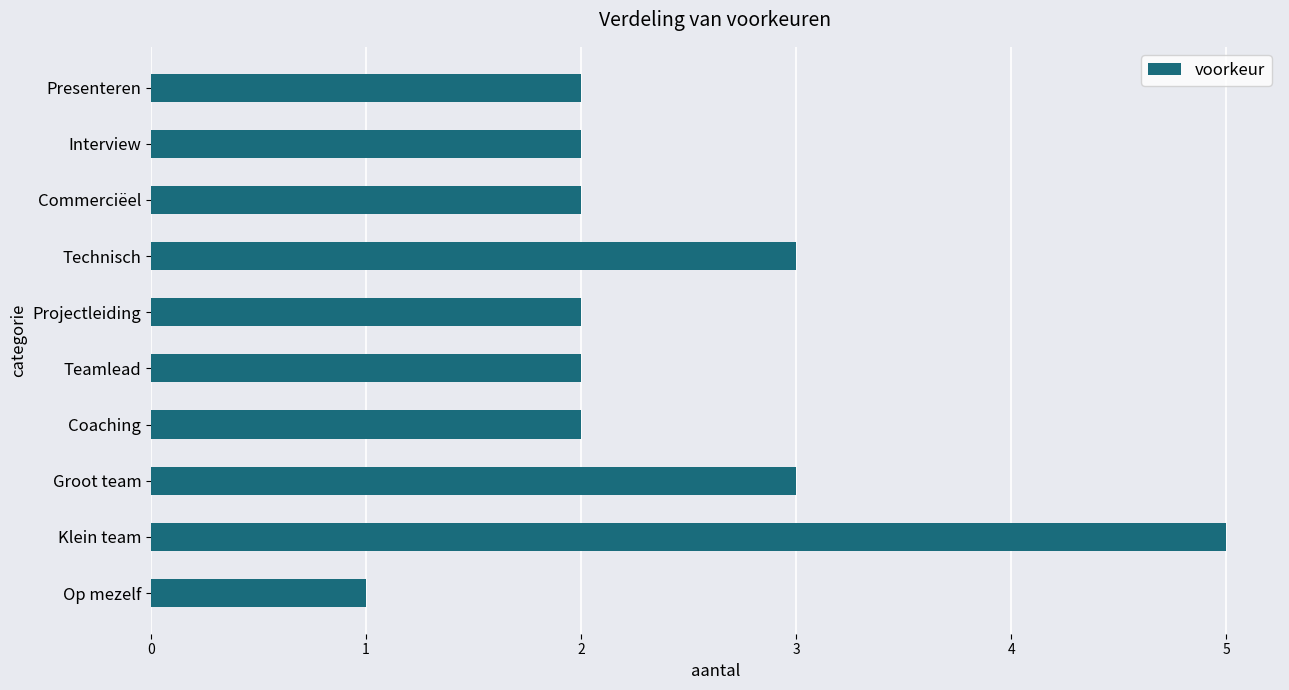

What is the sum of all values?

24